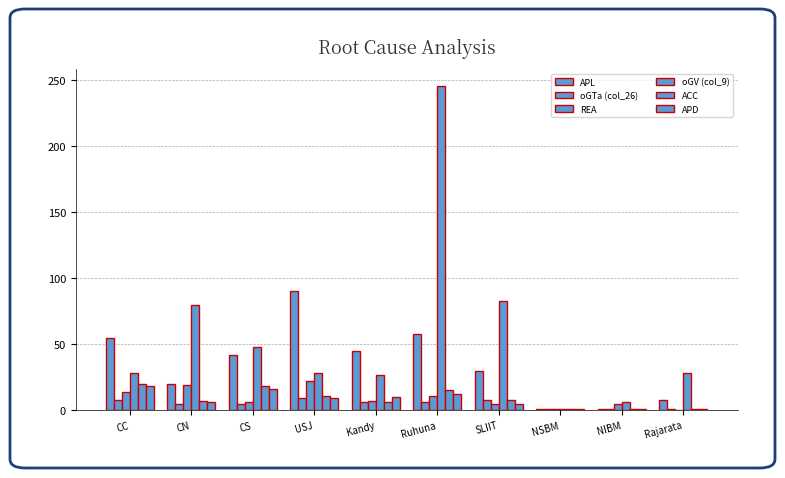

How many series are shown in this chart?

6